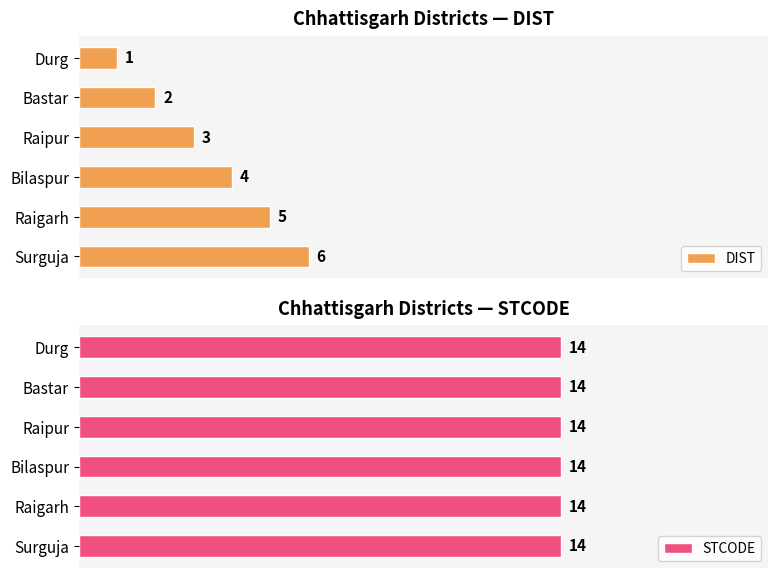

How many DIST values are between 2 and 5?

4